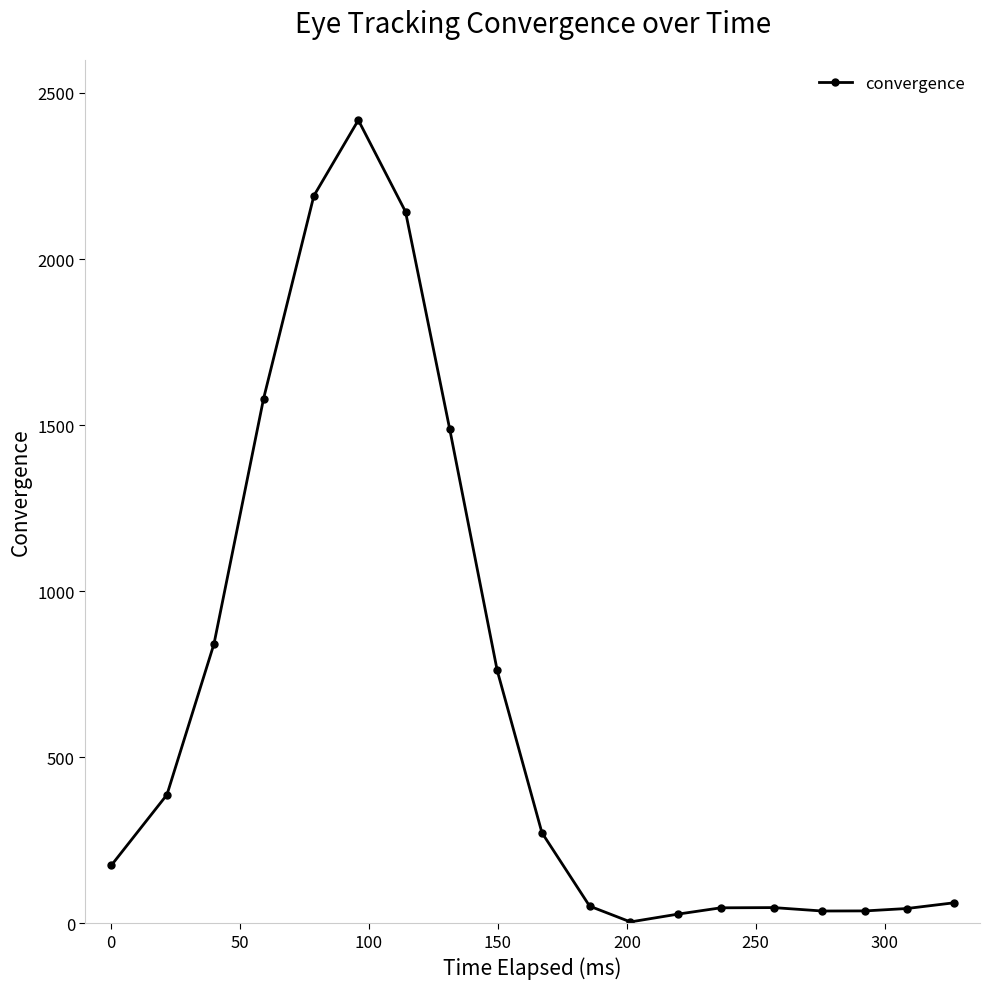

What is the sum of all values?

12617.3